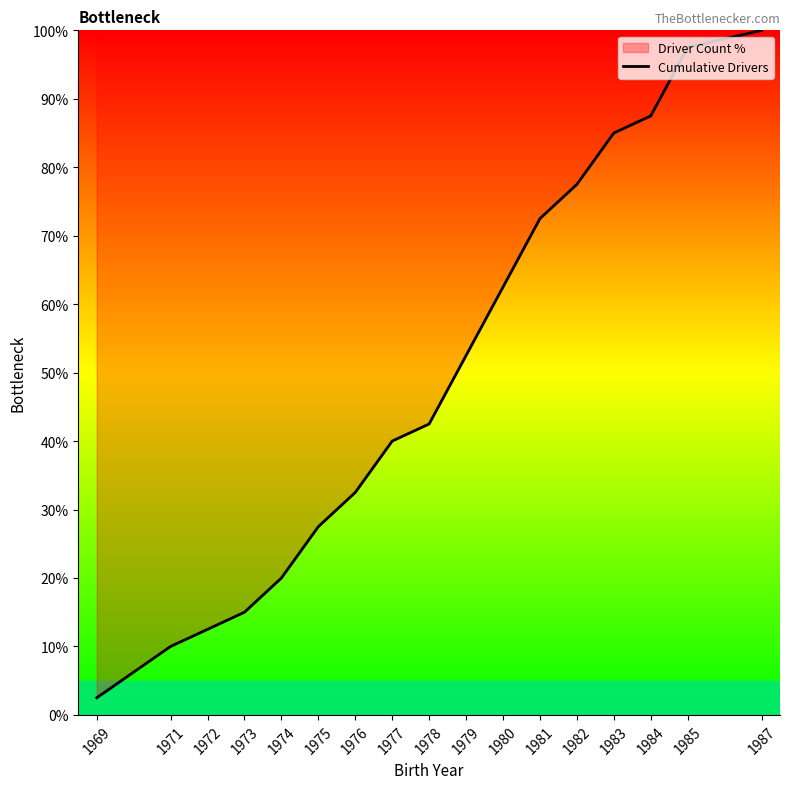

Which label corresponds to the smallest value in the chart?

1969